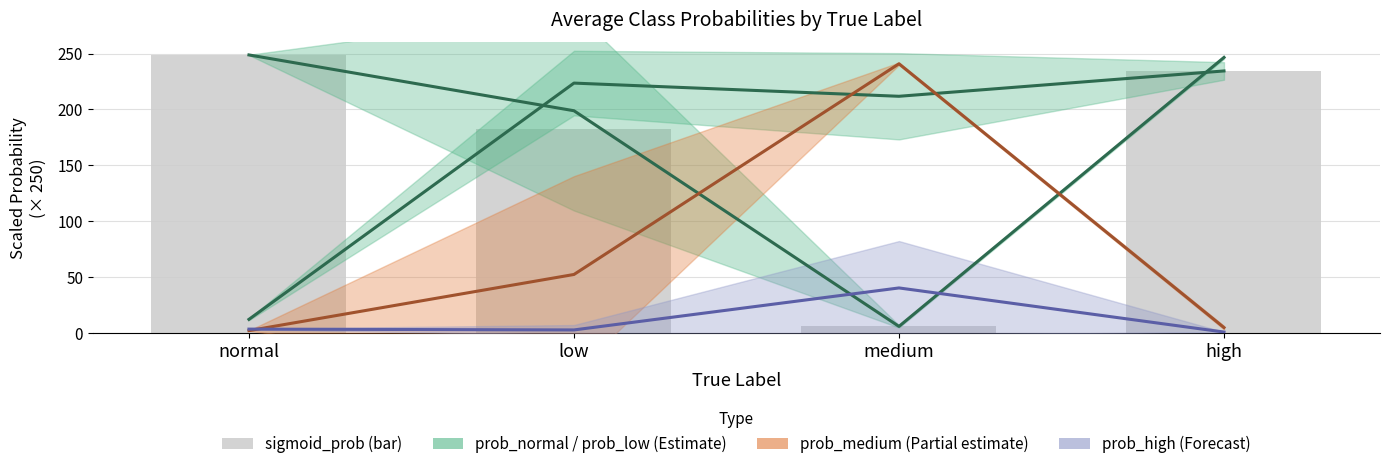

What is the spread (max minus min) of values at medium?

234.7